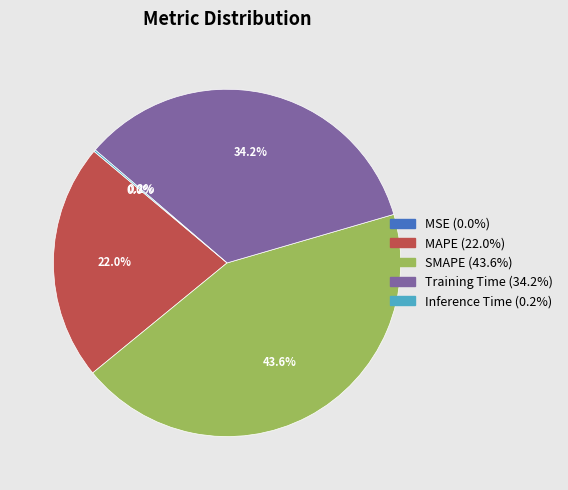

To the nearest percent, what is the average slice percentage?

20%